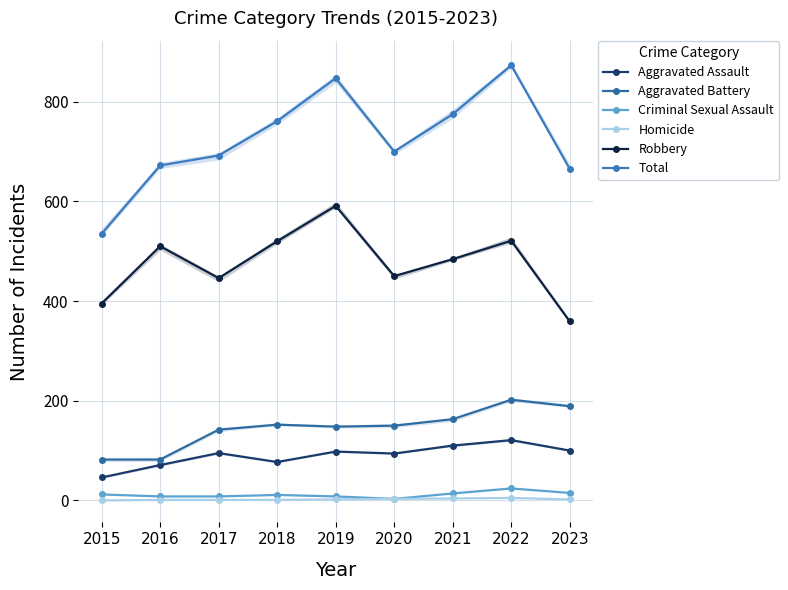

Reading left to right, list all the values displayed in this chart.

Aggravated Assault: 2015=46	2016=71	2017=95	2018=77	2019=98	2020=94	2021=110	2022=121	2023=100
Aggravated Battery: 2015=82	2016=82	2017=142	2018=152	2019=148	2020=150	2021=163	2022=202	2023=189
Criminal Sexual Assault: 2015=12	2016=8	2017=8	2018=11	2019=8	2020=3	2021=14	2022=24	2023=15
Homicide: 2015=0	2016=1	2017=1	2018=1	2019=2	2020=3	2021=4	2022=5	2023=2
Robbery: 2015=395	2016=510	2017=446	2018=520	2019=591	2020=450	2021=484	2022=521	2023=359
Total: 2015=535	2016=672	2017=692	2018=761	2019=847	2020=700	2021=775	2022=873	2023=665